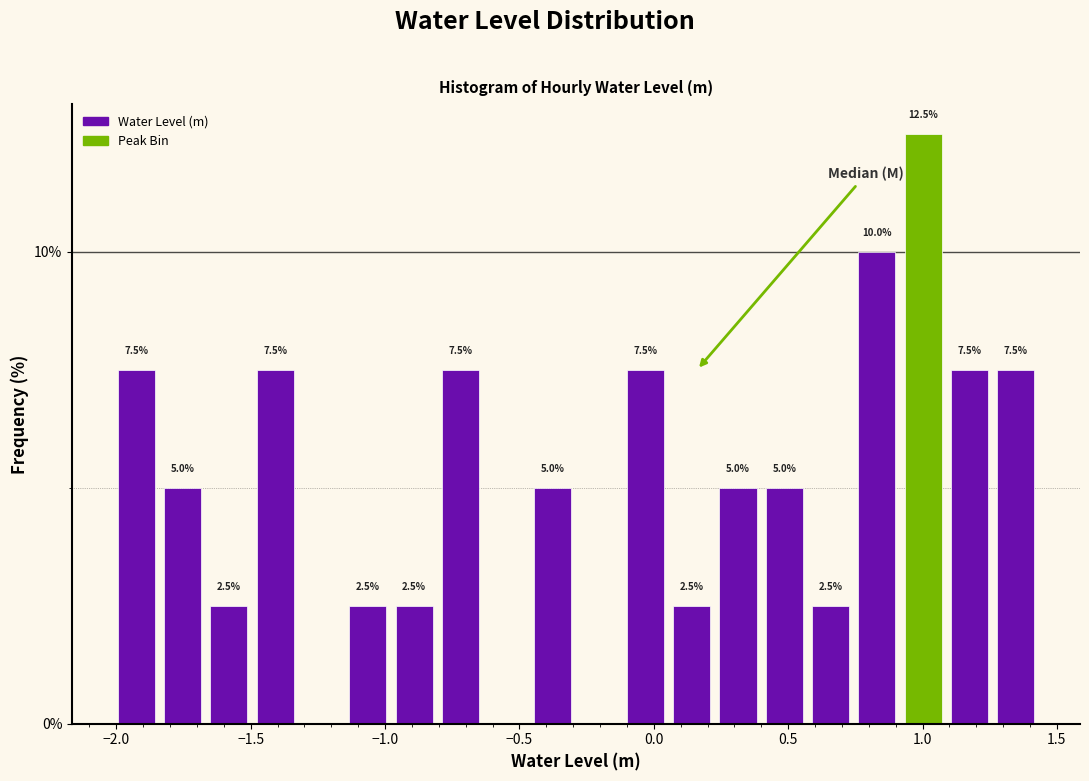

Around what value on the x-axis is the tallest bar? Give the approximate position of its centre, as read against the axis.

1.00